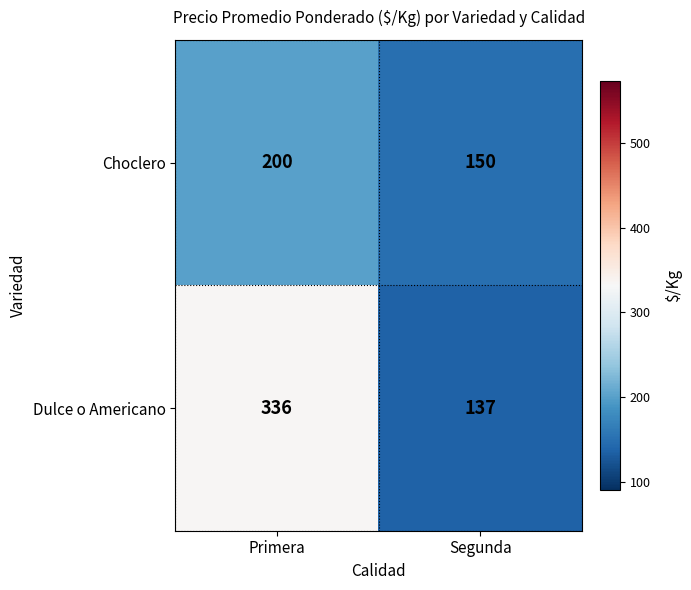

At which category is the sum across all series the highest?

Primera